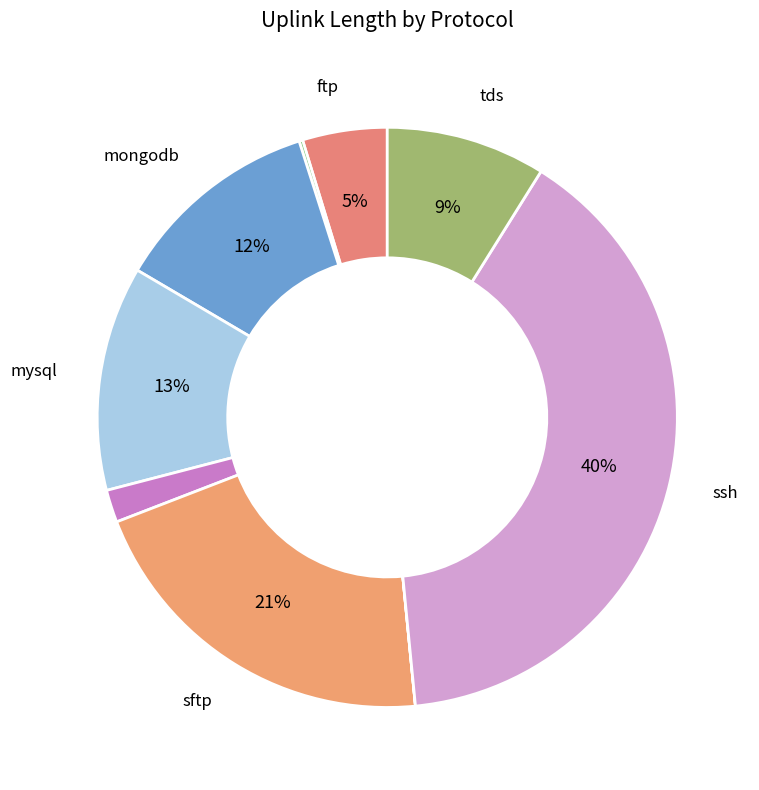

What is the smallest slice in the pie chart?

smtp